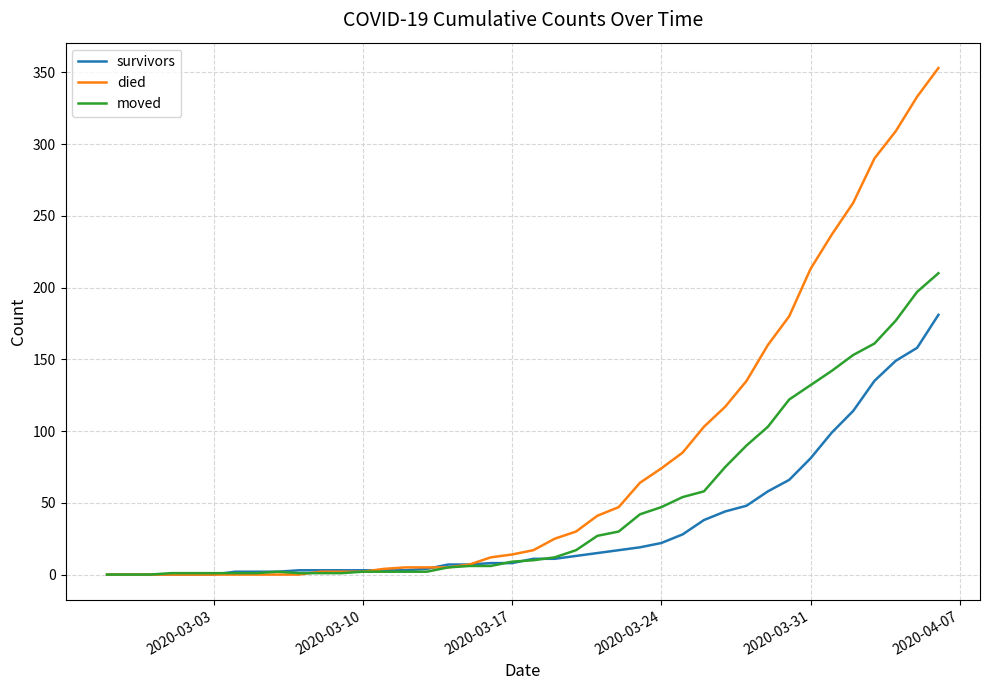

List the series in order of their peak value, lowest first.

survivors, moved, died